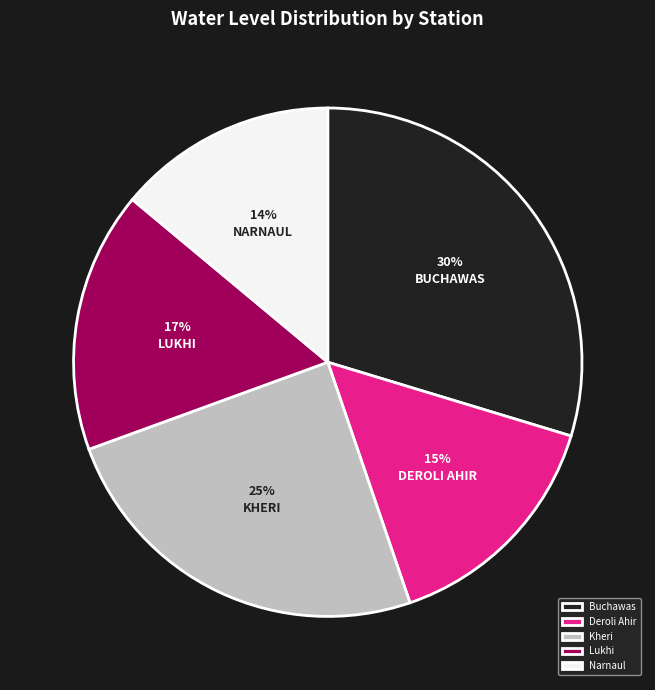

Do Lukhi and Buchawas together represent more than half of the pie?

No